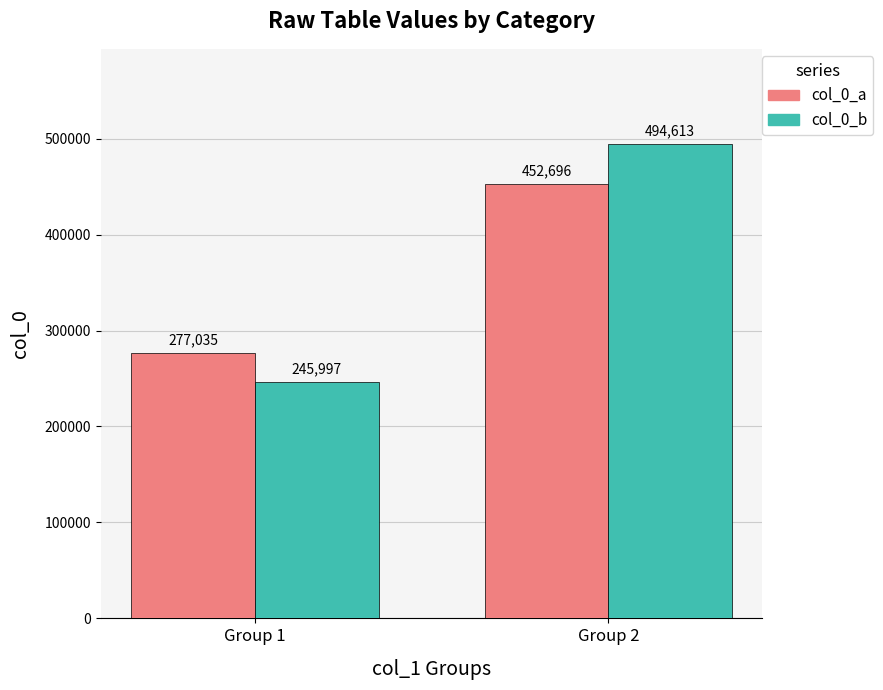

Count the col_0_a values in the range 277035 to 452696.

2